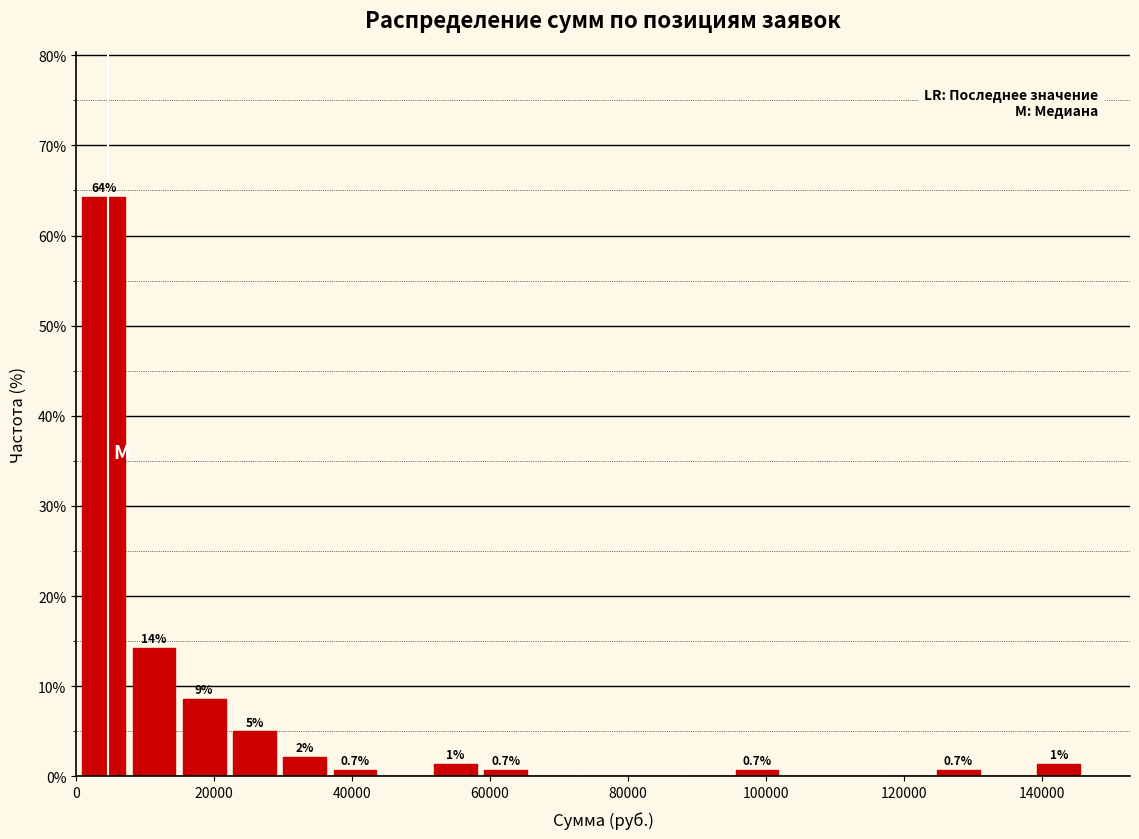

Around what value on the x-axis is the tallest bar? Give the approximate position of its centre, as read against the axis.

4000